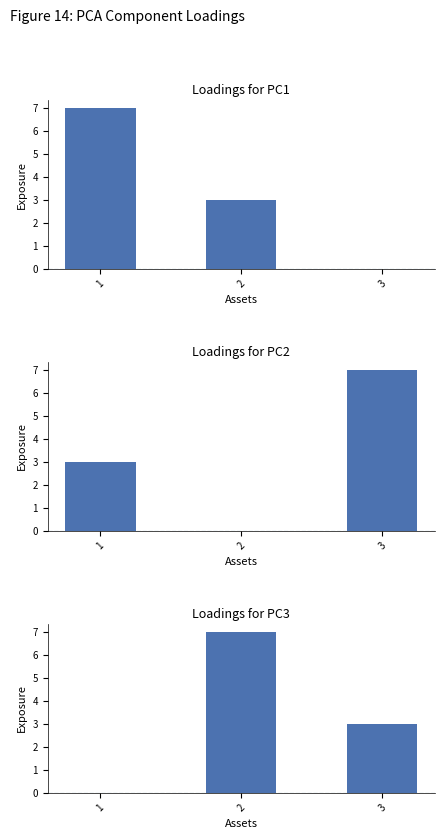

Which series has the largest range (max minus min)?

Loadings for PC1